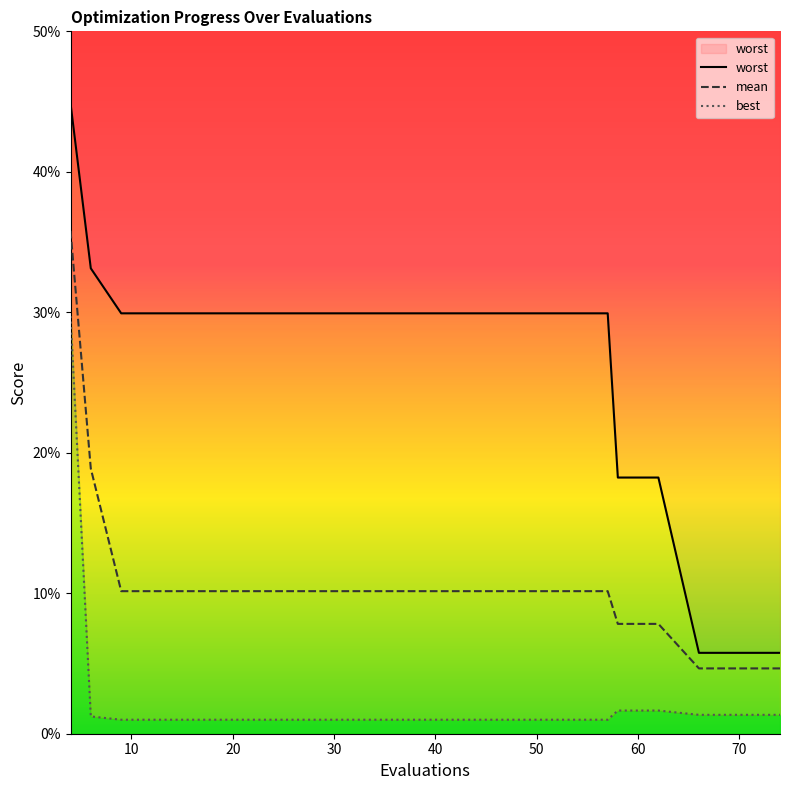

Reading right to left, transcribe all the data shown in this chart.

mean: 74=0.0	70=0.0	66=0.0	62=0.1	58=0.1	57=0.1	53=0.1	49=0.1	45=0.1	41=0.1	37=0.1	33=0.1	29=0.1	25=0.1	21=0.1	17=0.1	13=0.1	9=0.1	6=0.2	4=0.4
best: 74=0.0	70=0.0	66=0.0	62=0.0	58=0.0	57=0.0	53=0.0	49=0.0	45=0.0	41=0.0	37=0.0	33=0.0	29=0.0	25=0.0	21=0.0	17=0.0	13=0.0	9=0.0	6=0.0	4=0.3
worst: 74=0.1	70=0.1	66=0.1	62=0.2	58=0.2	57=0.3	53=0.3	49=0.3	45=0.3	41=0.3	37=0.3	33=0.3	29=0.3	25=0.3	21=0.3	17=0.3	13=0.3	9=0.3	6=0.3	4=0.4